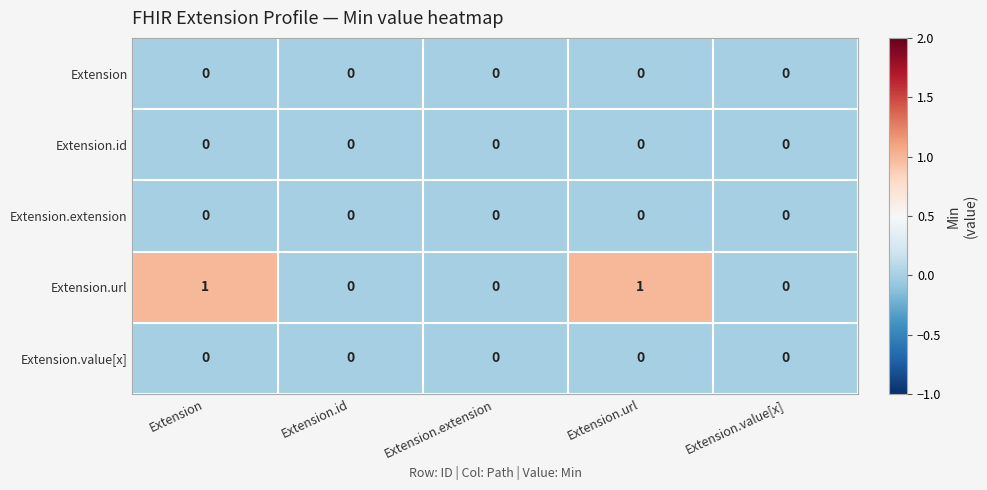

True or false: Extension has a value of 0 at Extension.value[x].

True